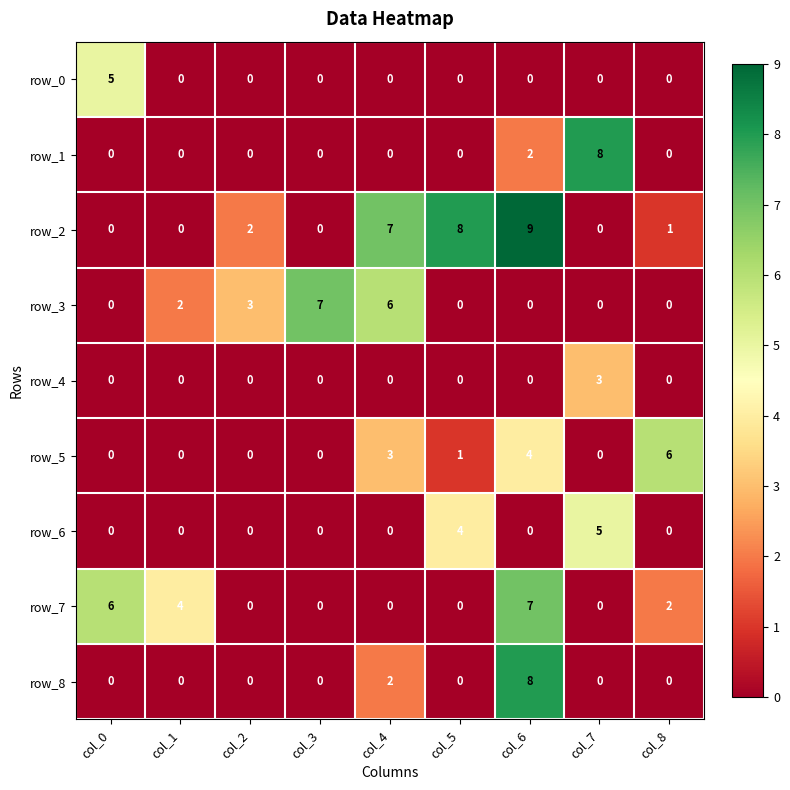

How many row_2 values are between 0 and 7?

7